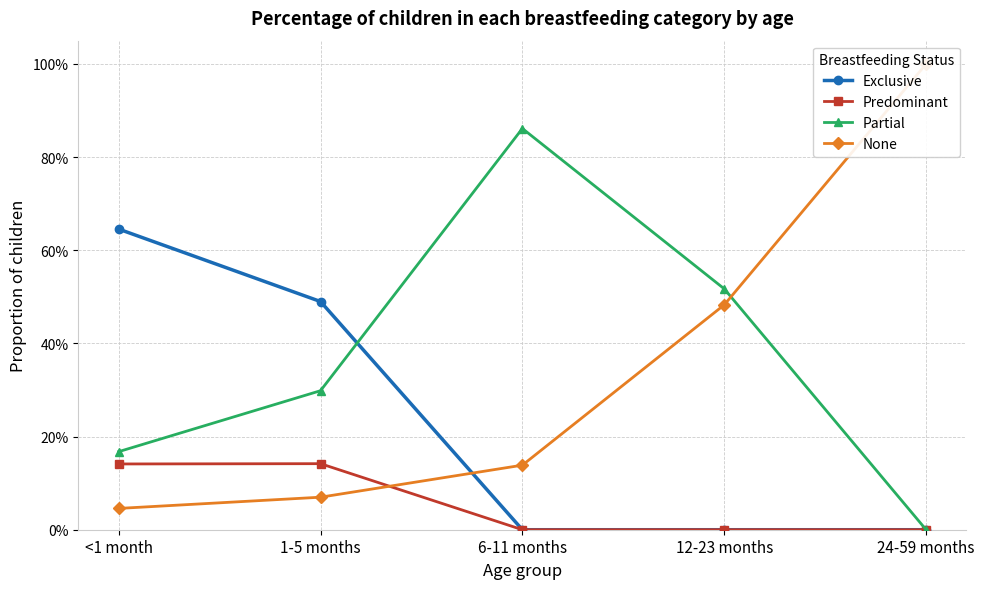

What is the difference between the second highest and second lowest values in the Predominant series?

0.1